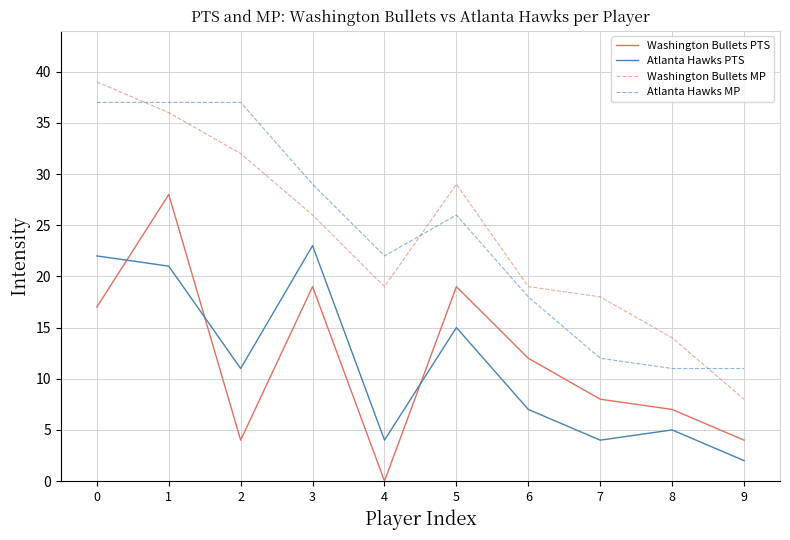

What is the maximum value for Washington Bullets MP?

39